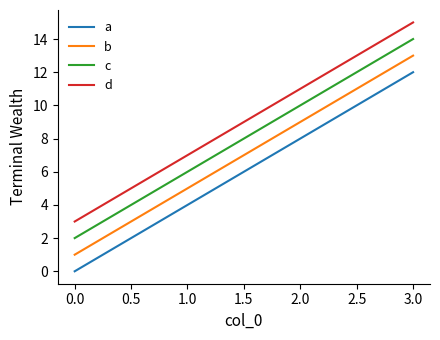

Which series has the largest total across all categories?

d